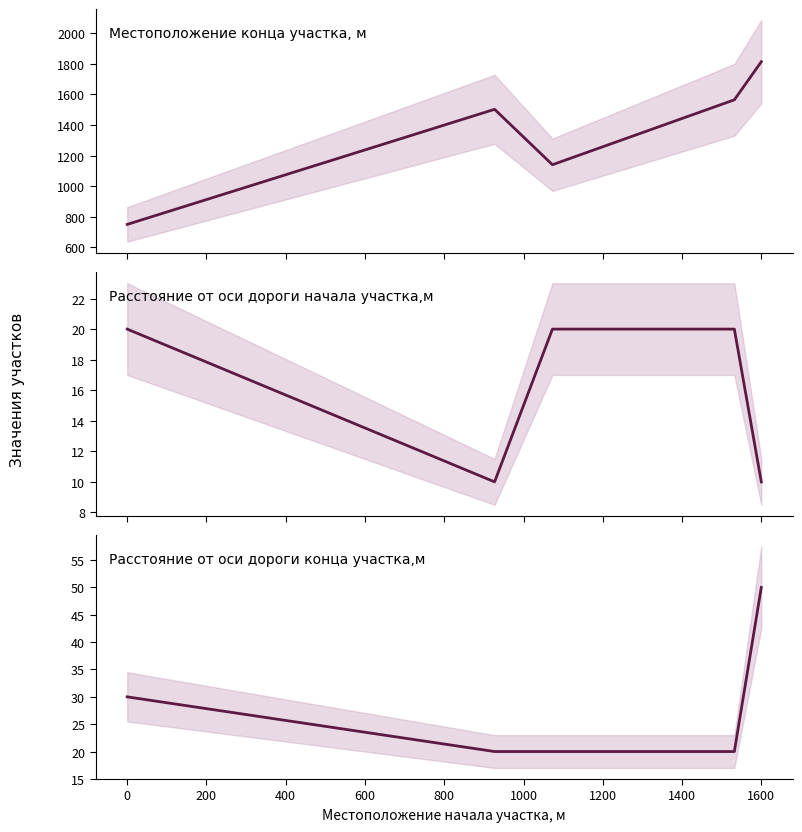

What is the average value of the Расстояние от оси дороги начала участка,м series?

16